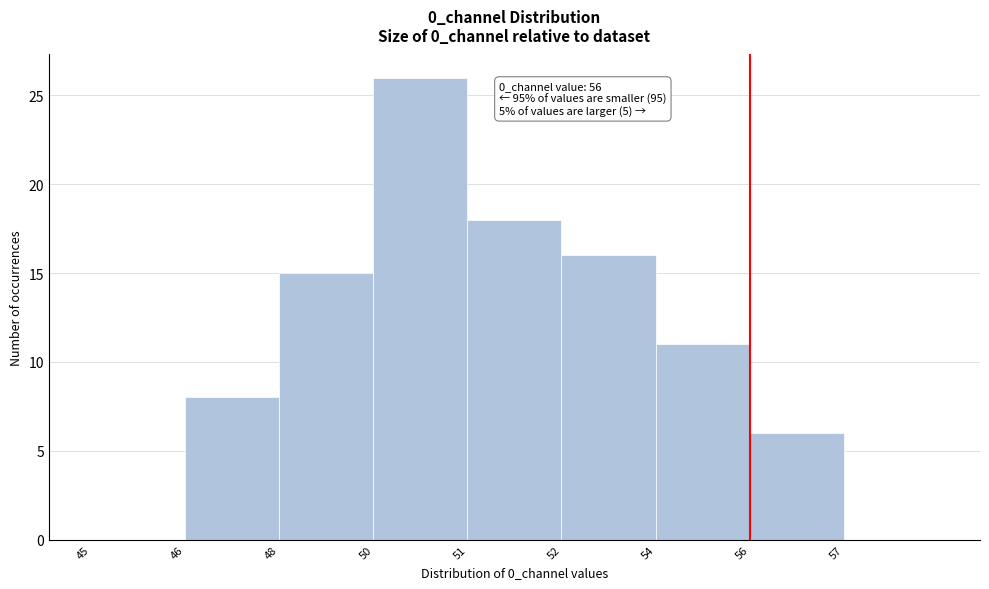

Reading left to right, extract all data points from this chart.

45=0	46=8	48=15	50=26	51=18	52=16	54=11	56=6	57=0